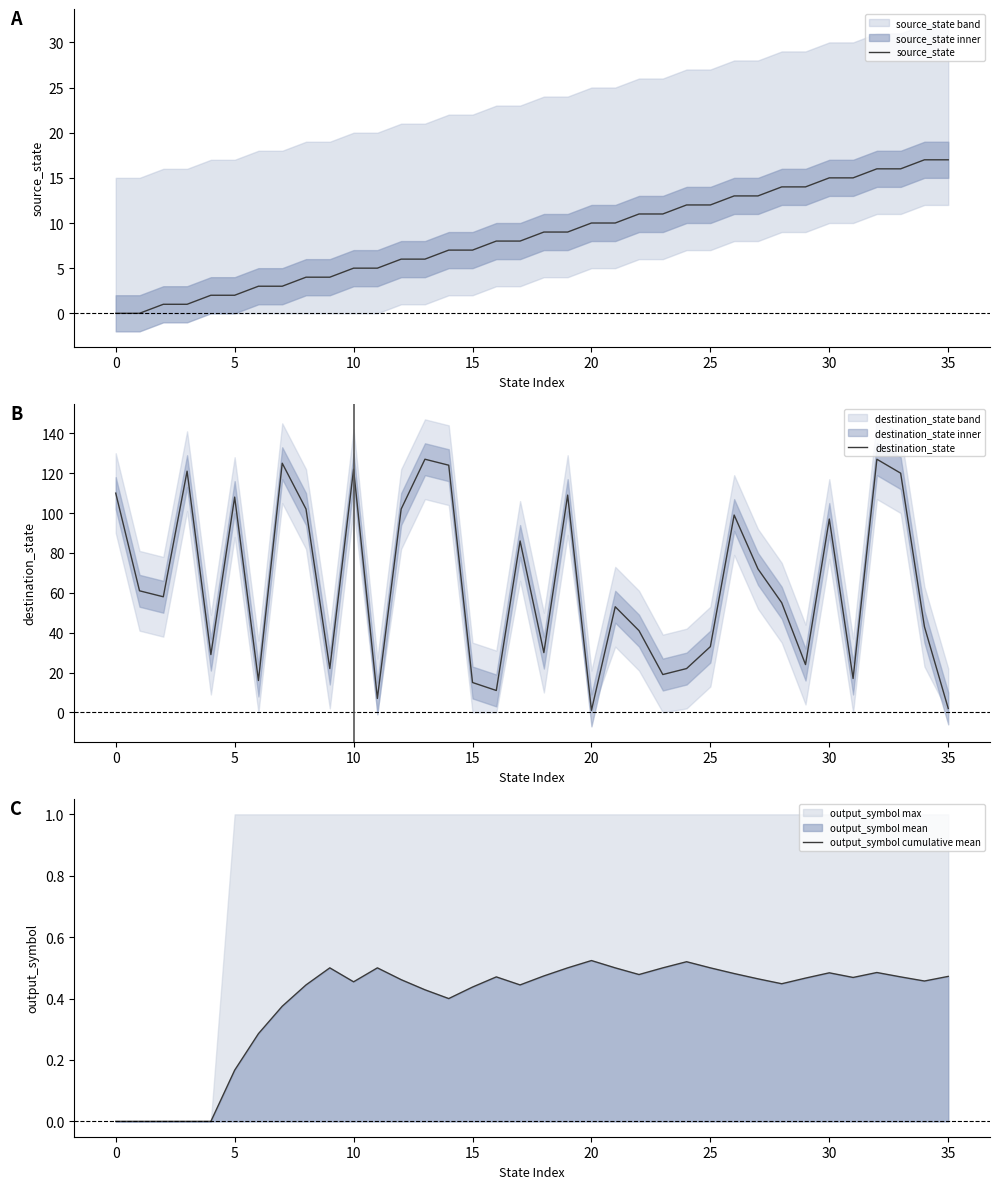

True or false: source_state and output_symbol cumulative mean cross at least once.

False